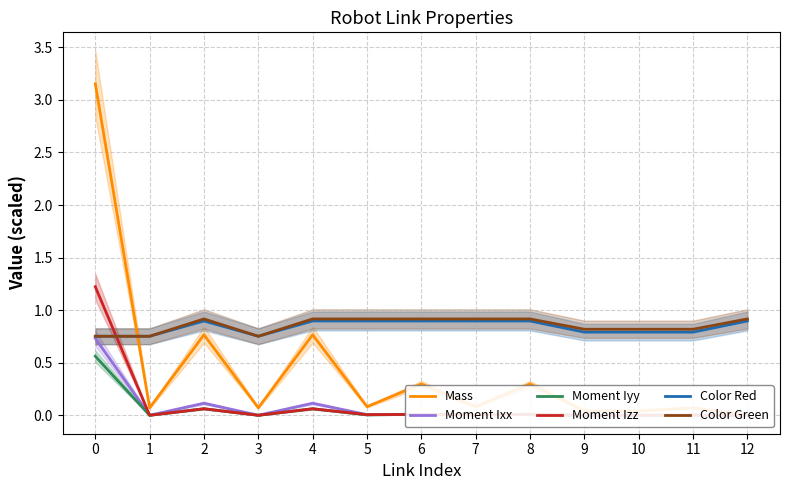

Count the number of data series in this chart.

6